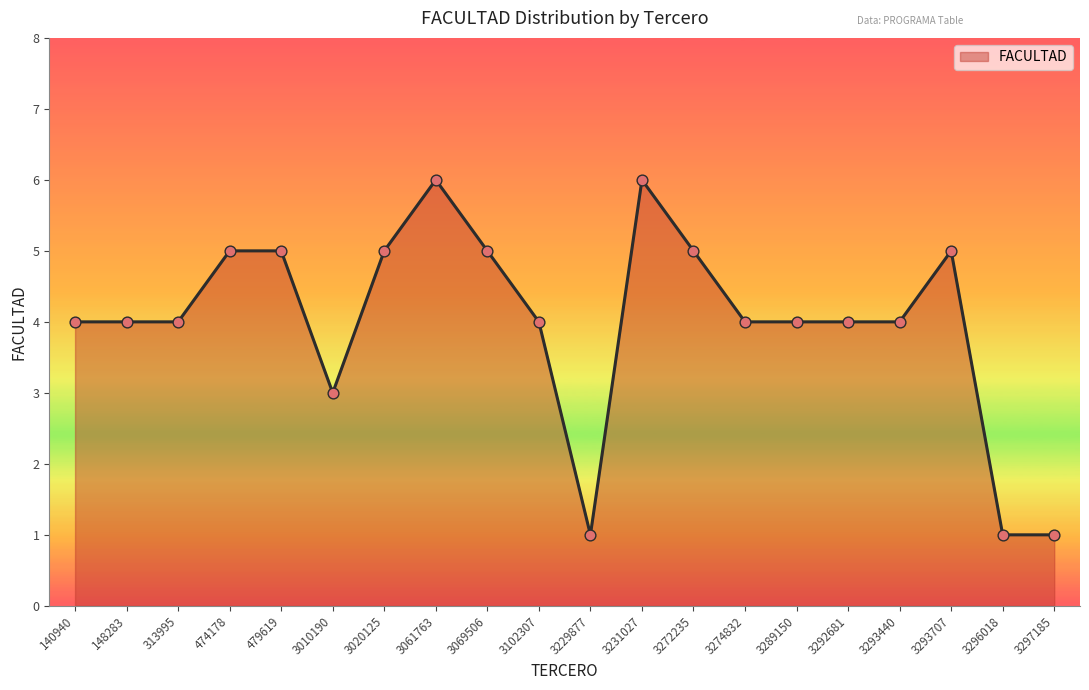

Which has a higher value, 3020125 or 3292681?

3020125